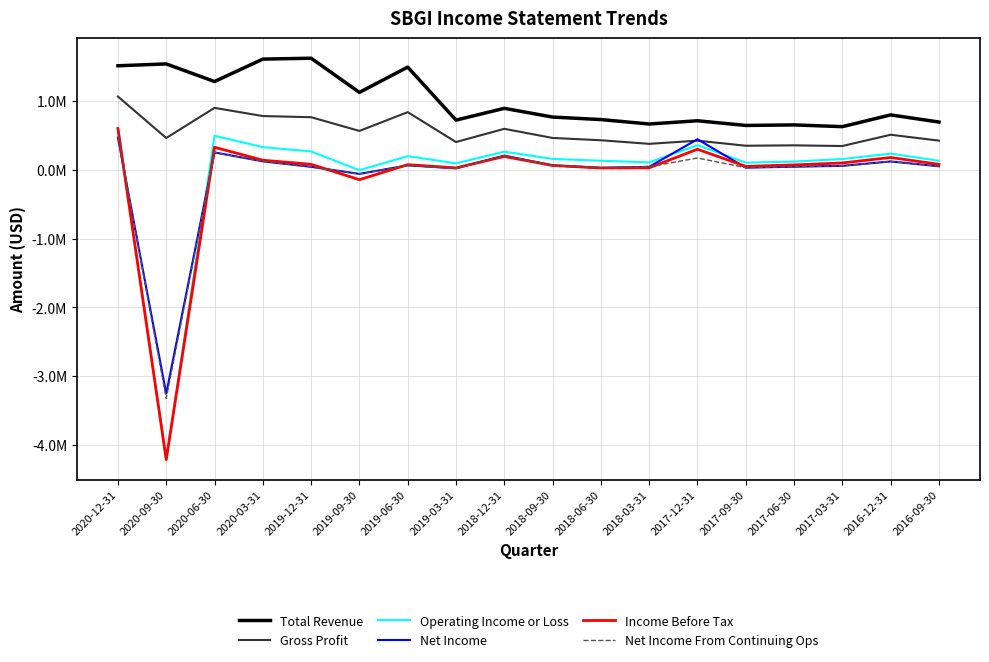

Reading left to right, transcribe all the data shown in this chart.

Total Revenue: 2020-12-31=1512000	2020-09-30=1539000	2020-06-30=1283000	2020-03-31=1609000	2019-12-31=1622000	2019-09-30=1125000	2019-06-30=1493000	2019-03-31=722100	2018-12-31=893300	2018-09-30=766300	2018-06-30=730100	2018-03-31=665400	2017-12-31=712500	2017-09-30=644500	2017-06-30=652200	2017-03-31=626900	2016-12-31=797700	2016-09-30=693800
Gross Profit: 2020-12-31=1065000	2020-09-30=462000	2020-06-30=900000	2020-03-31=781000	2019-12-31=764000	2019-09-30=565000	2019-06-30=838000	2019-03-31=403100	2018-12-31=595500	2018-09-30=462500	2018-06-30=429200	2018-03-31=376900	2017-12-31=423100	2017-09-30=349500	2017-06-30=355200	2017-03-31=345300	2016-12-31=509400	2016-09-30=423700
Operating Income or Loss: 2020-12-31=610000	2020-09-30=-4216000	2020-06-30=495000	2020-03-31=329000	2019-12-31=267000	2019-09-30=-6000	2019-06-30=199000	2019-03-31=93600	2018-12-31=262900	2018-09-30=157900	2018-06-30=131500	2018-03-31=107400	2017-12-31=357600	2017-09-30=103400	2017-06-30=118800	2017-03-31=156200	2016-12-31=233500	2016-09-30=130300
Net Income: 2020-12-31=467000	2020-09-30=-3256000	2020-06-30=252000	2020-03-31=123000	2019-12-31=43000	2019-09-30=-60000	2019-06-30=64000	2019-03-31=21700	2018-12-31=206200	2018-09-30=63900	2018-06-30=28000	2018-03-31=43100	2017-12-31=443500	2017-09-30=30600	2017-06-30=44600	2017-03-31=57200	2016-12-31=120900	2016-09-30=50800
Income Before Tax: 2020-12-31=599000	2020-09-30=-4214000	2020-06-30=327000	2020-03-31=139000	2019-12-31=79000	2019-09-30=-144000	2019-06-30=74000	2019-03-31=27500	2018-12-31=193500	2018-09-30=62400	2018-06-30=26000	2018-03-31=28400	2017-12-31=298900	2017-09-30=49700	2017-06-30=70900	2017-03-31=99300	2016-12-31=178900	2016-09-30=79000
Net Income From Continuing Ops: 2020-12-31=489000	2020-09-30=-3324000	2020-06-30=252000	2020-03-31=123000	2019-12-31=43000	2019-09-30=-60000	2019-06-30=64000	2019-03-31=21700	2018-12-31=201900	2018-09-30=63900	2018-06-30=28000	2018-03-31=43100	2017-12-31=171400	2017-09-30=30600	2017-06-30=44600	2017-03-31=57200	2016-12-31=120900	2016-09-30=50800